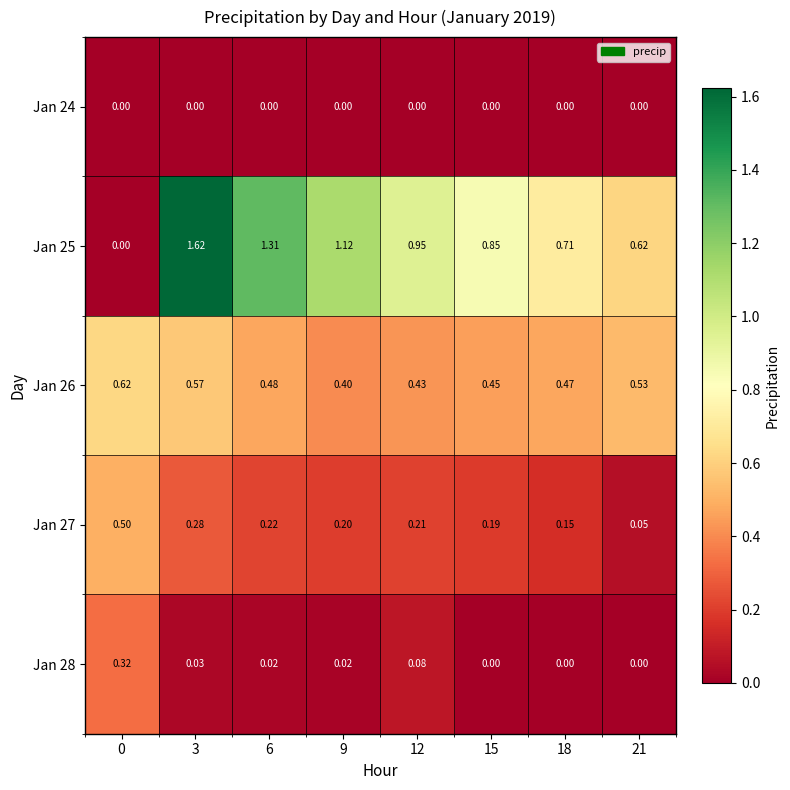

Is the value of Jan 28 at 9 greater than the value of Jan 27 at 15?

No